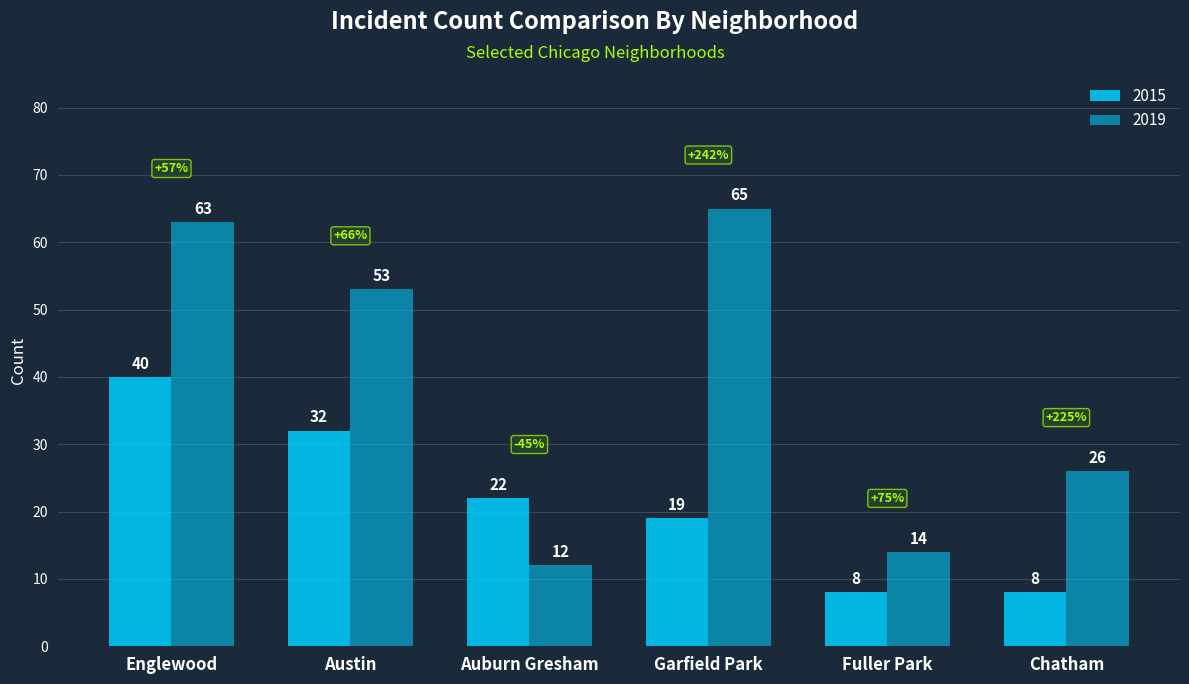

How many groups of bars are there?

6